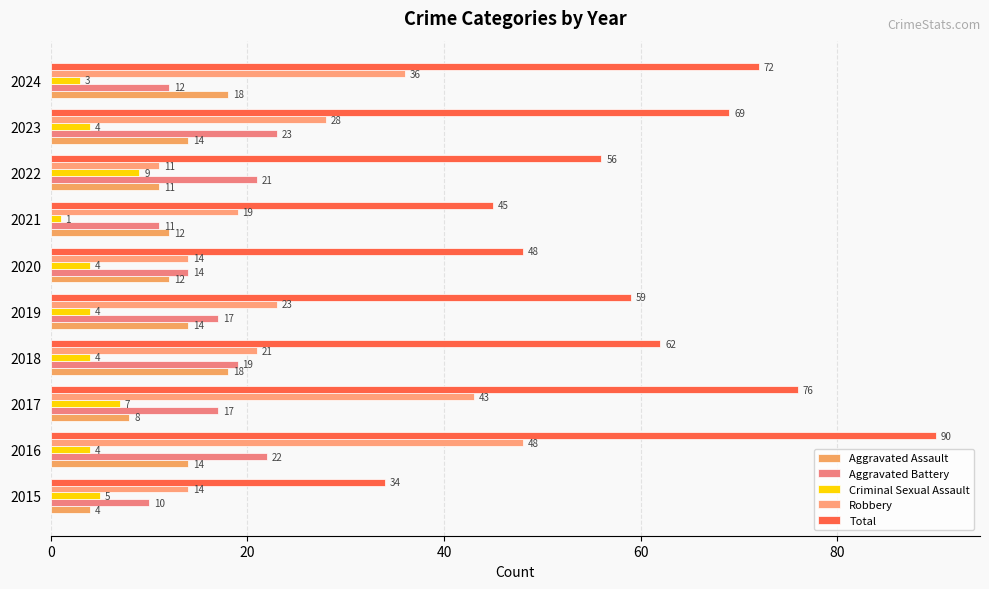

Which series has the largest total across all categories?

Total